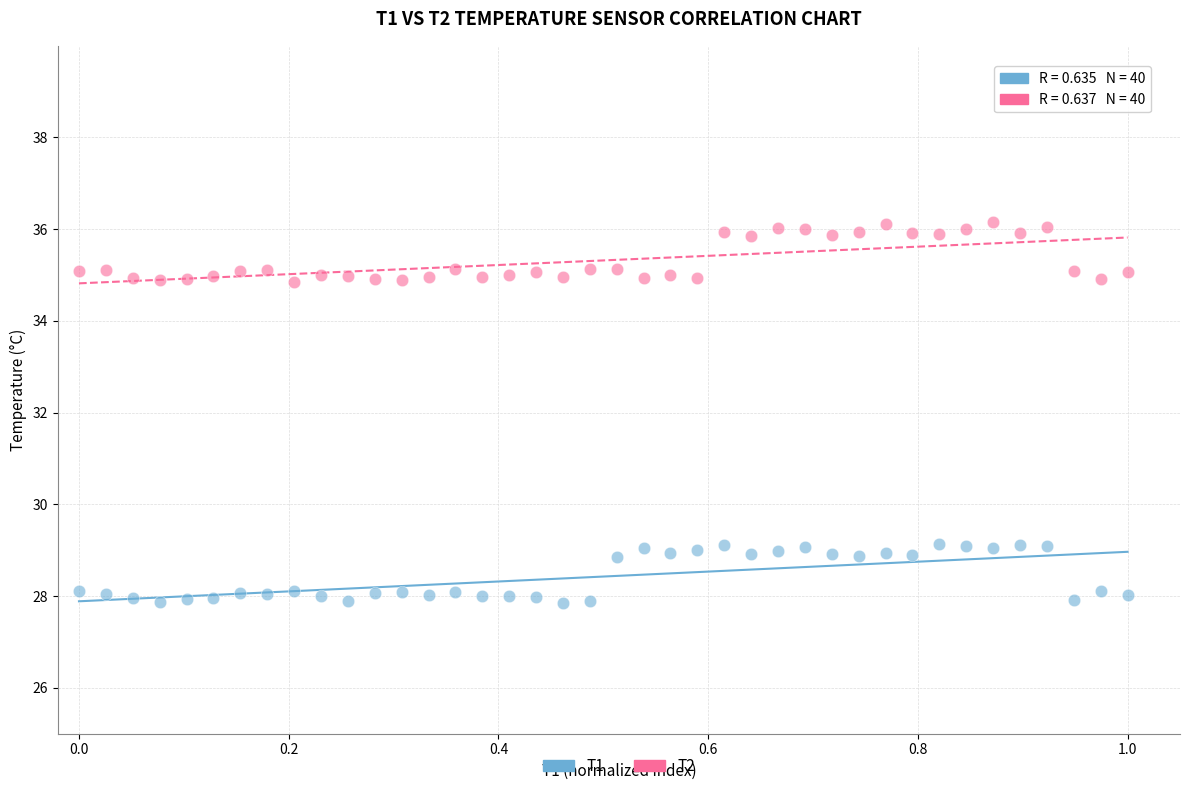

Across all data points, what is the range of X values (max minus min)?

1.0